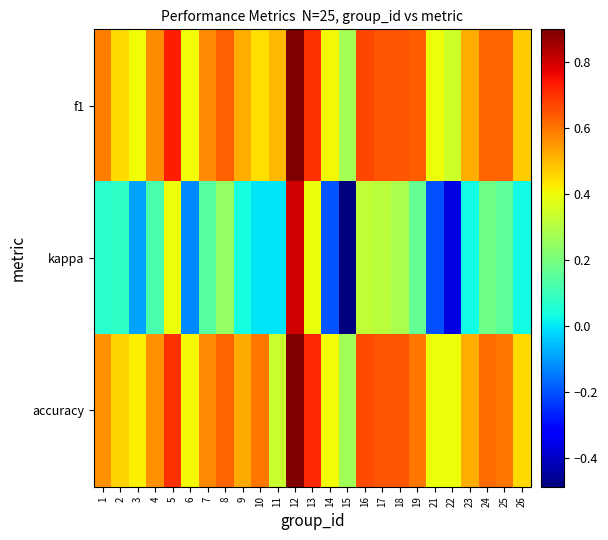

Reading left to right, list all the values displayed in this chart.

f1: 1=0.6	2=0.5	3=0.4	4=0.6	5=0.7	6=0.4	7=0.6	8=0.6	9=0.5	10=0.5	11=0.5	12=0.9	13=0.7	14=0.4	15=0.3	16=0.7	17=0.6	18=0.6	19=0.6	21=0.4	22=0.3	23=0.5	24=0.6	25=0.6	26=0.5
kappa: 1=0.1	2=0.1	3=-0.1	4=0.1	5=0.4	6=-0.1	7=0.1	8=0.2	9=0.0	10=0.0	11=0.0	12=0.8	13=0.4	14=-0.2	15=-0.5	16=0.3	17=0.3	18=0.3	19=0.2	21=-0.2	22=-0.4	23=0.0	24=0.2	25=0.2	26=0.0
accuracy: 1=0.6	2=0.5	3=0.4	4=0.6	5=0.7	6=0.4	7=0.6	8=0.6	9=0.5	10=0.6	11=0.3	12=0.9	13=0.7	14=0.4	15=0.3	16=0.7	17=0.7	18=0.7	19=0.6	21=0.4	22=0.4	23=0.5	24=0.6	25=0.6	26=0.5